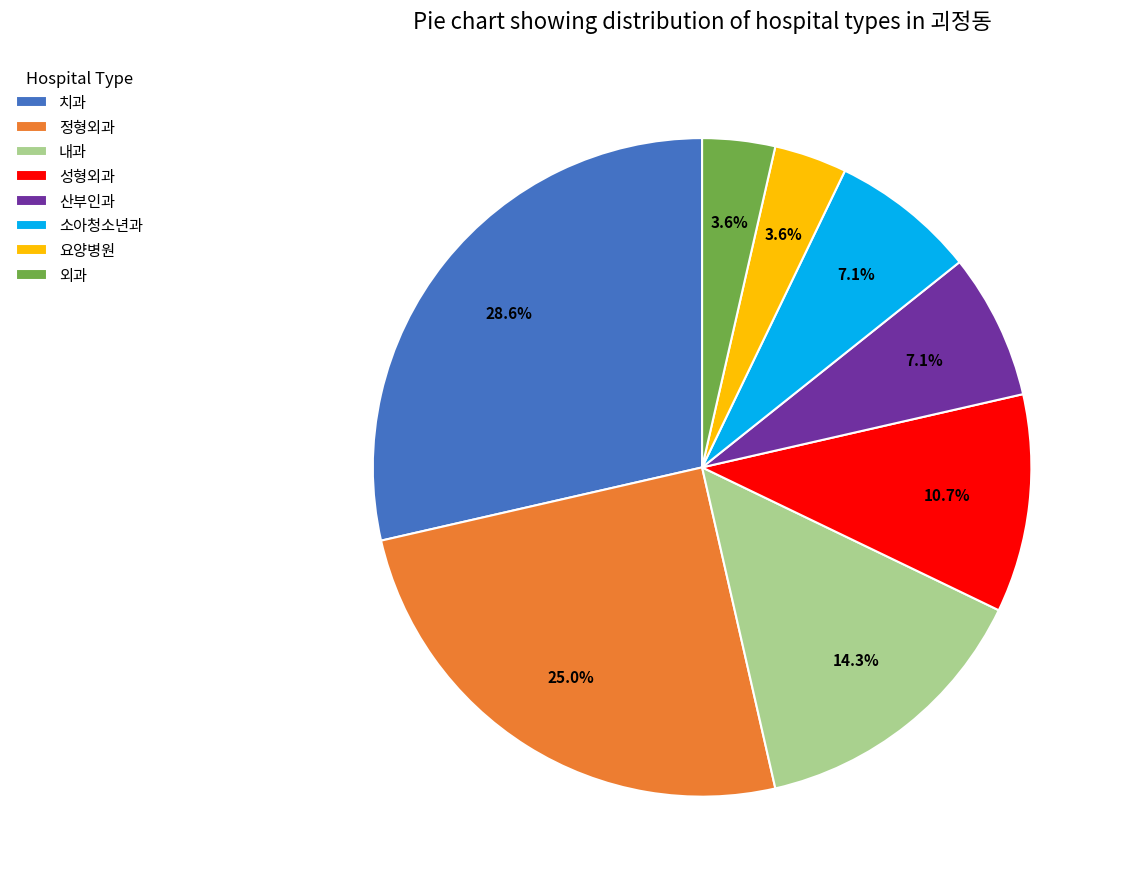

To the nearest percent, what is the average slice percentage?

12%